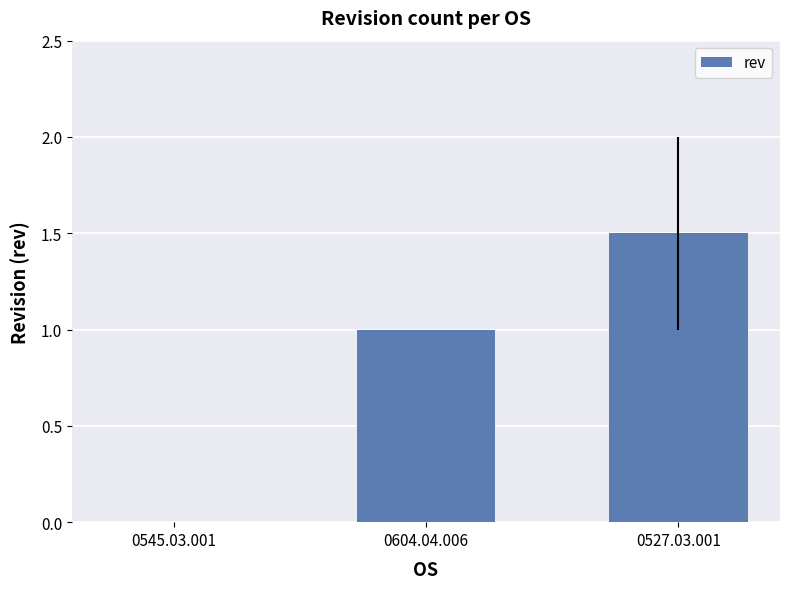

How many categories are shown in the chart?

3